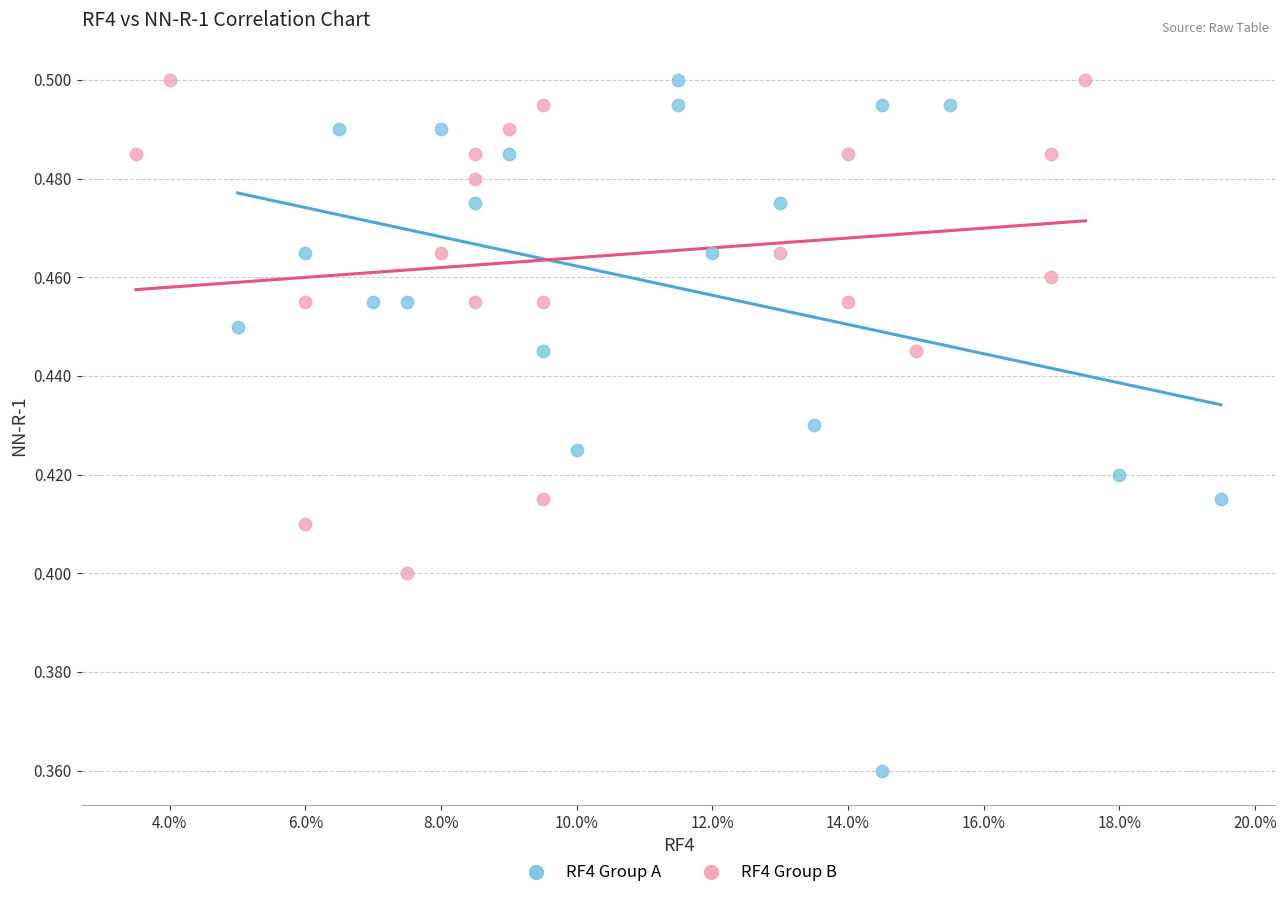

Which series contains the lowest Y value?

RF4 Group A